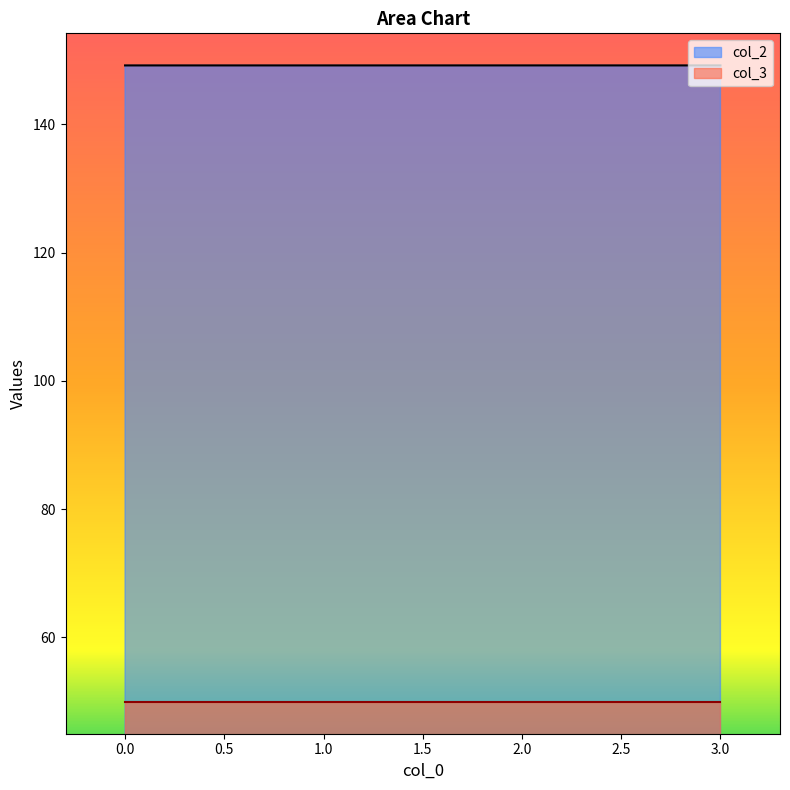

What is the average value?

149.2